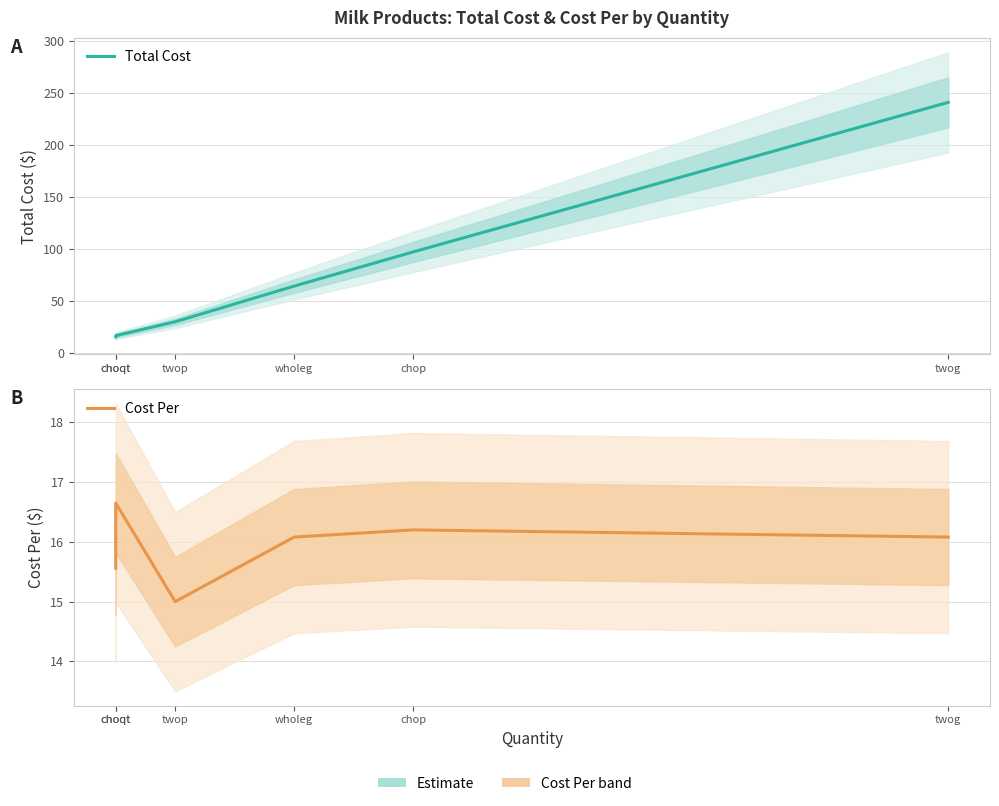

Which has a higher value, twop or chop?

chop